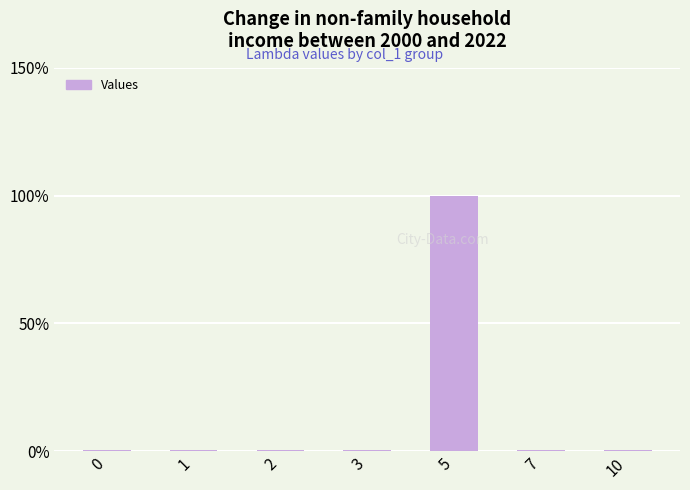

How many bars are there in total?

7